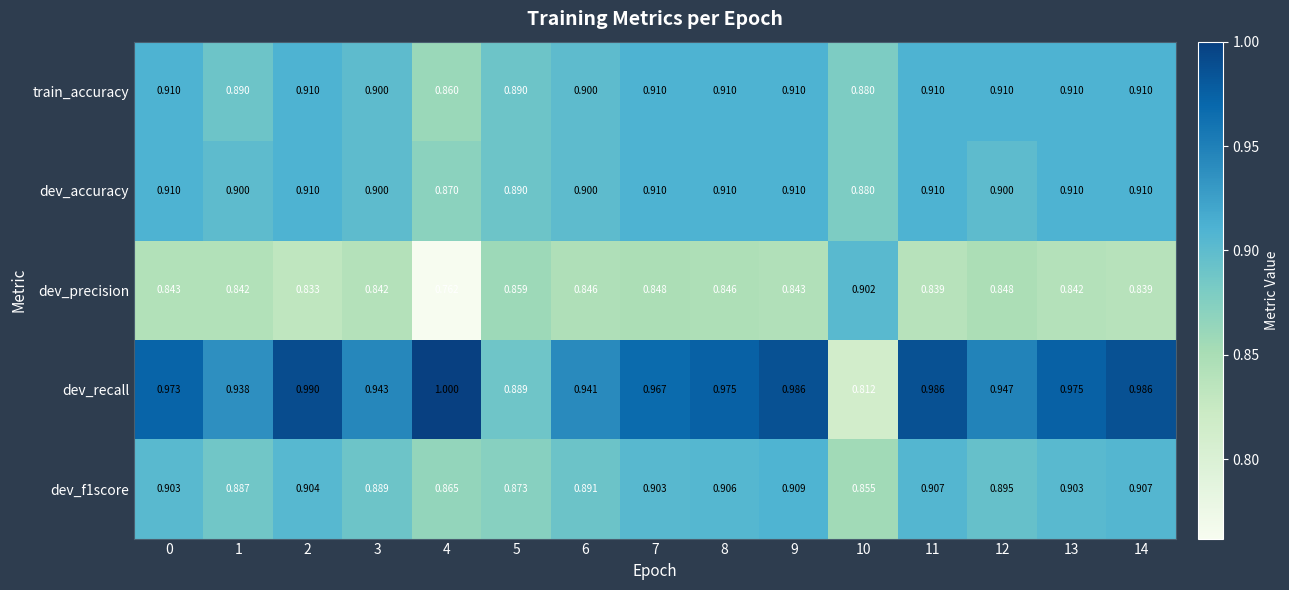

Is the value of dev_accuracy at 8 greater than the value of train_accuracy at 10?

Yes